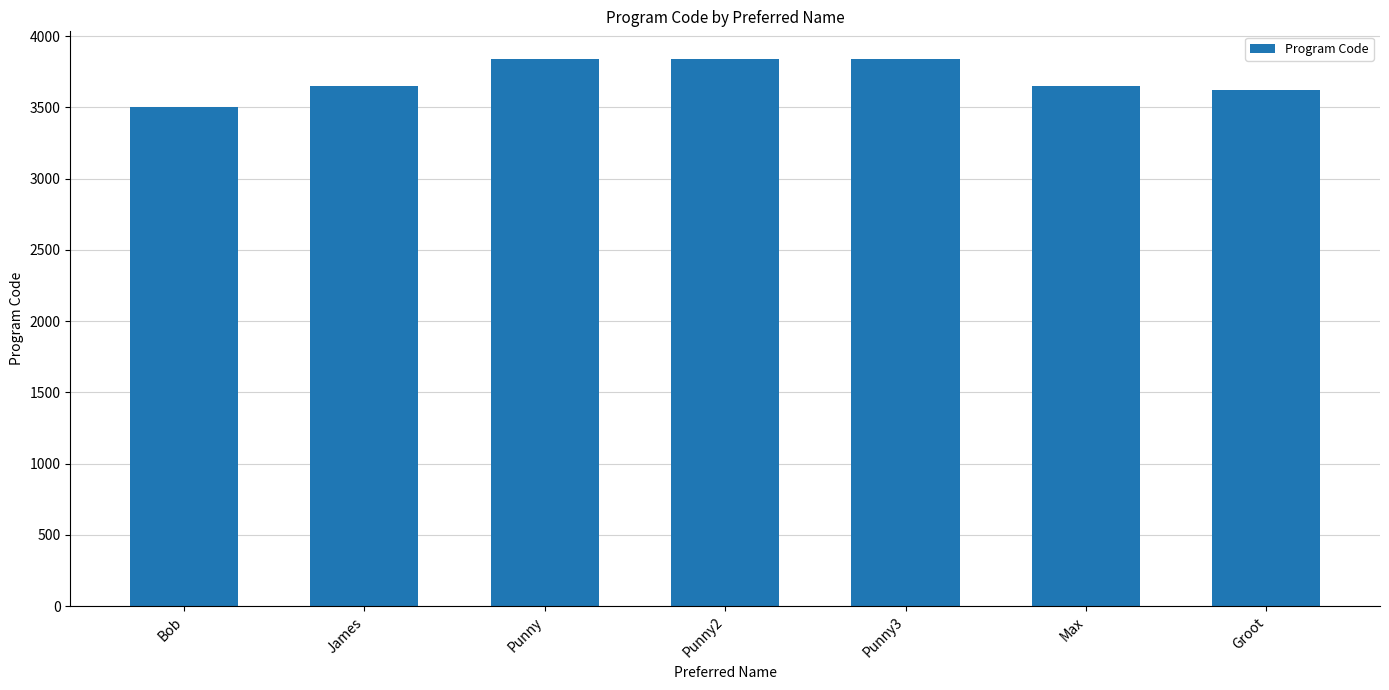

What is the maximum value shown in the chart?

3842